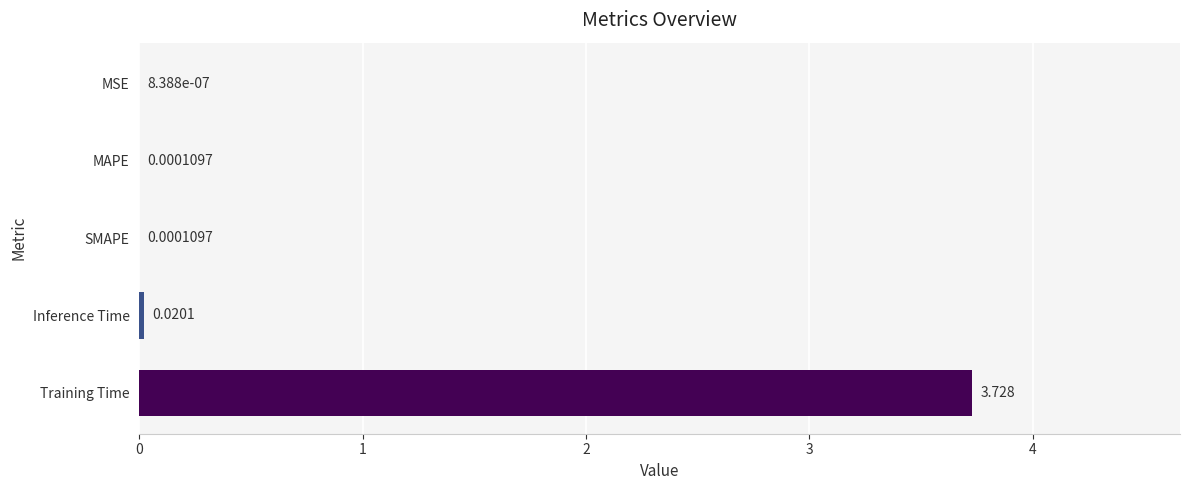

Count the number of categories in the chart.

5